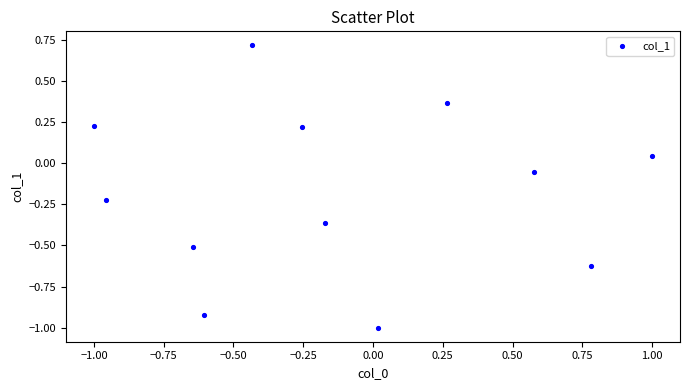

What is the range of Y values (max minus min)?

1.7